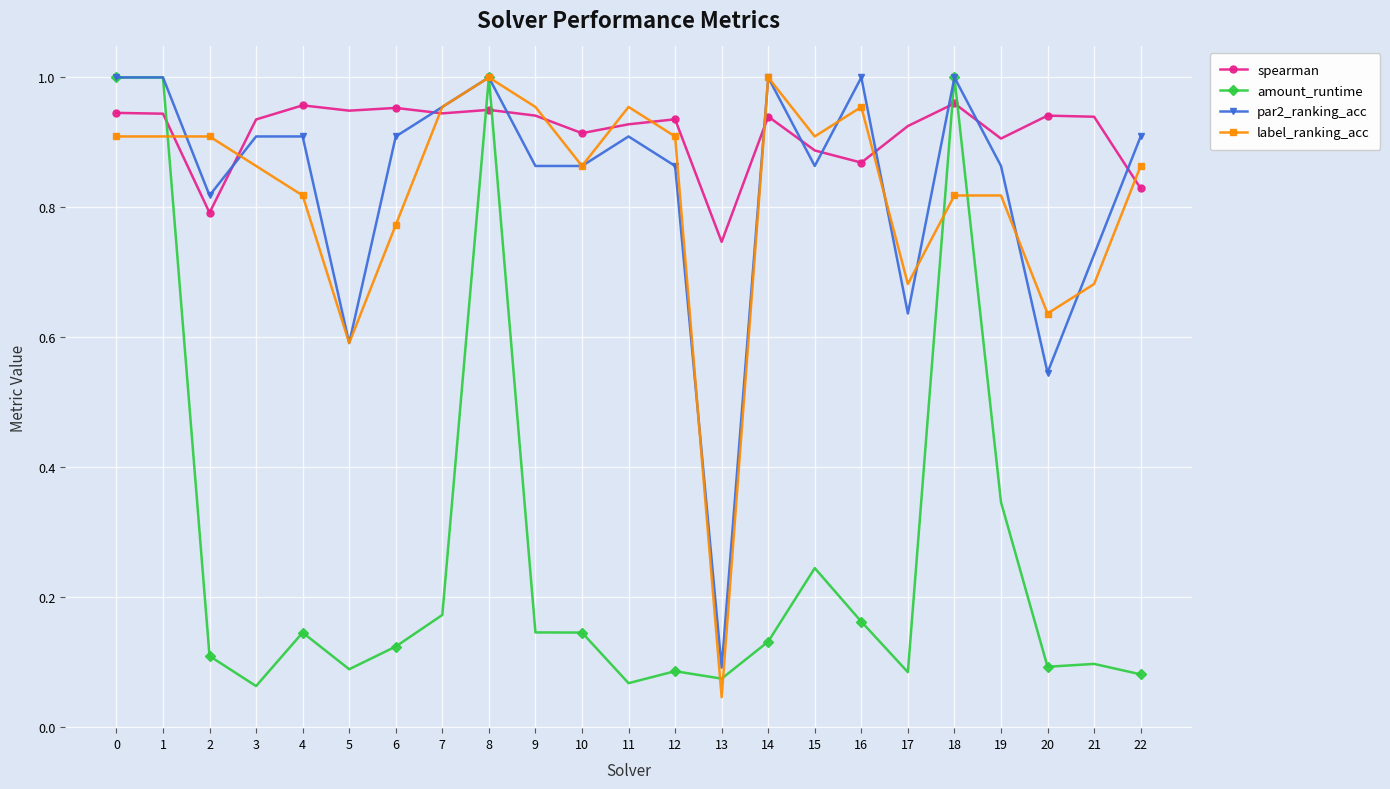

Which series has the largest total across all categories?

spearman